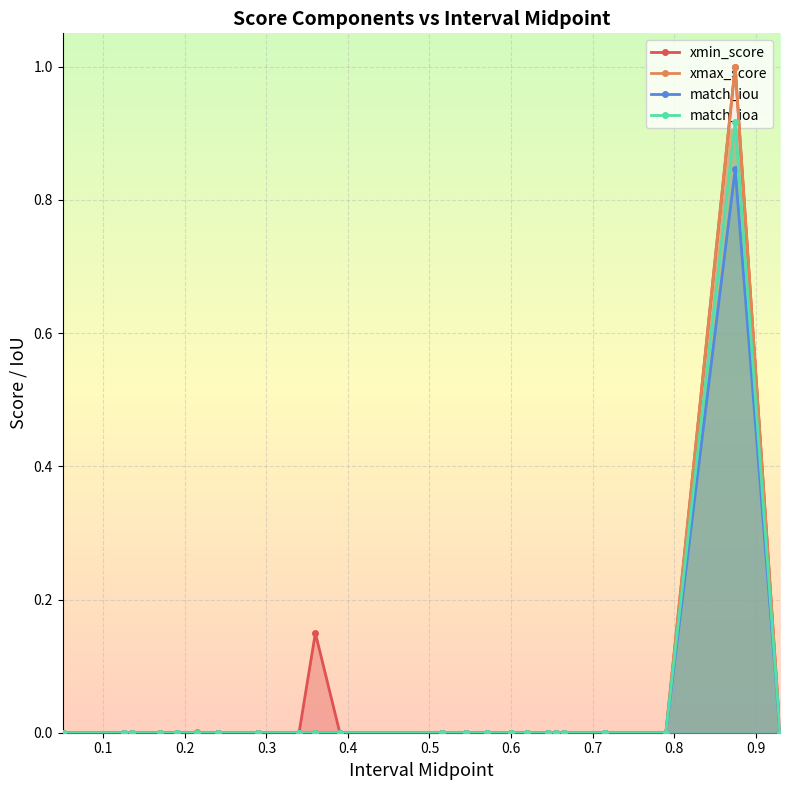

How many lines are shown in the chart?

4